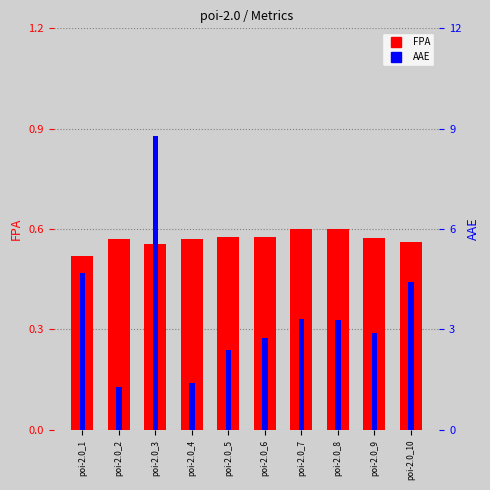

Reading left to right, what are all the values shown in this chart?

FPA: poi-2.0_1=0.5	poi-2.0_2=0.6	poi-2.0_3=0.6	poi-2.0_4=0.6	poi-2.0_5=0.6	poi-2.0_6=0.6	poi-2.0_7=0.6	poi-2.0_8=0.6	poi-2.0_9=0.6	poi-2.0_10=0.6
AAE: poi-2.0_1=4.7	poi-2.0_2=1.3	poi-2.0_3=8.8	poi-2.0_4=1.4	poi-2.0_5=2.4	poi-2.0_6=2.7	poi-2.0_7=3.3	poi-2.0_8=3.3	poi-2.0_9=2.9	poi-2.0_10=4.4